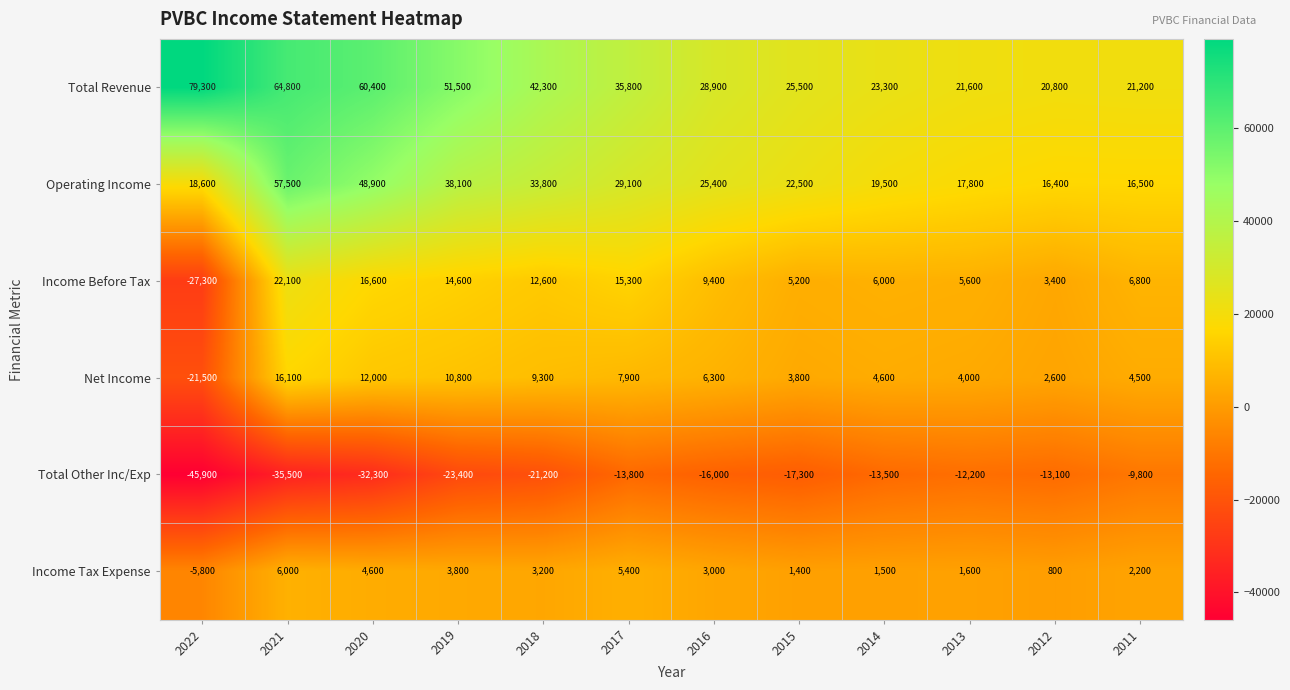

Where is Operating Income nearest to the value 36950?

2019